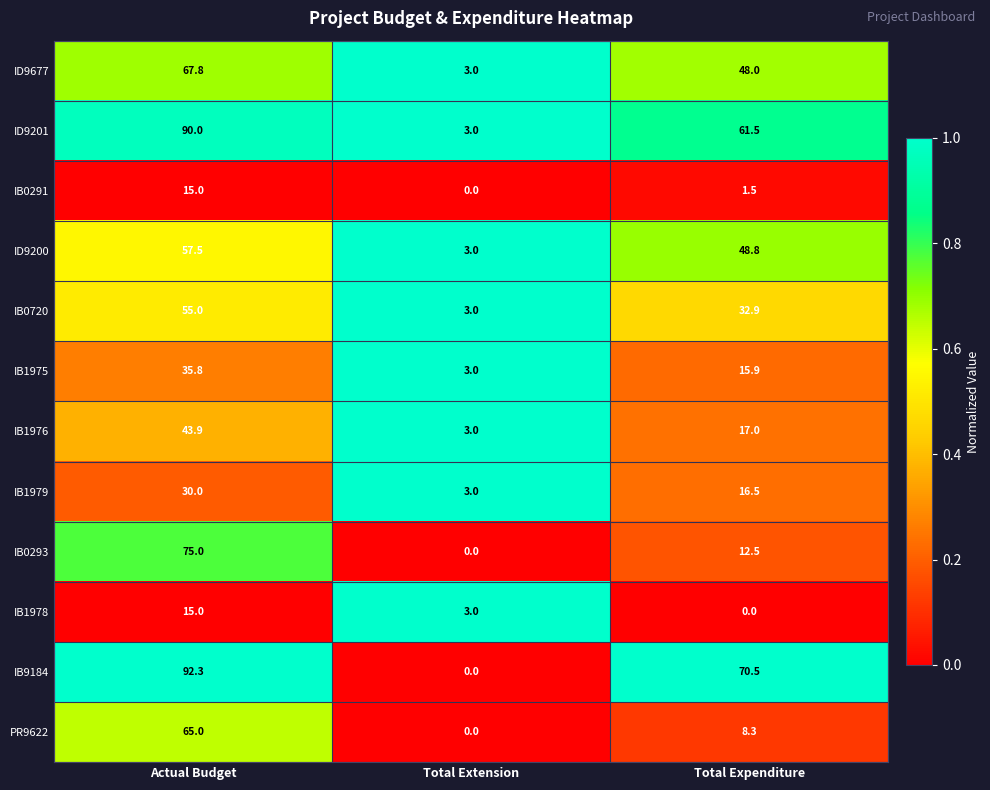

Read the IB1979 value at Actual Budget.

30.0